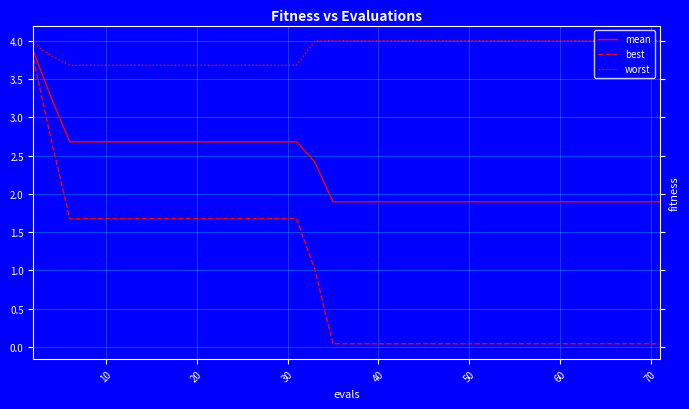

Is this an area chart (filled region under the line)?

No